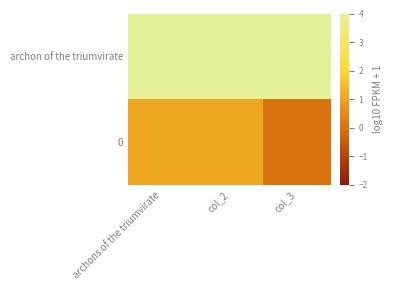

At how many categories does at least one series exceed 9?

3